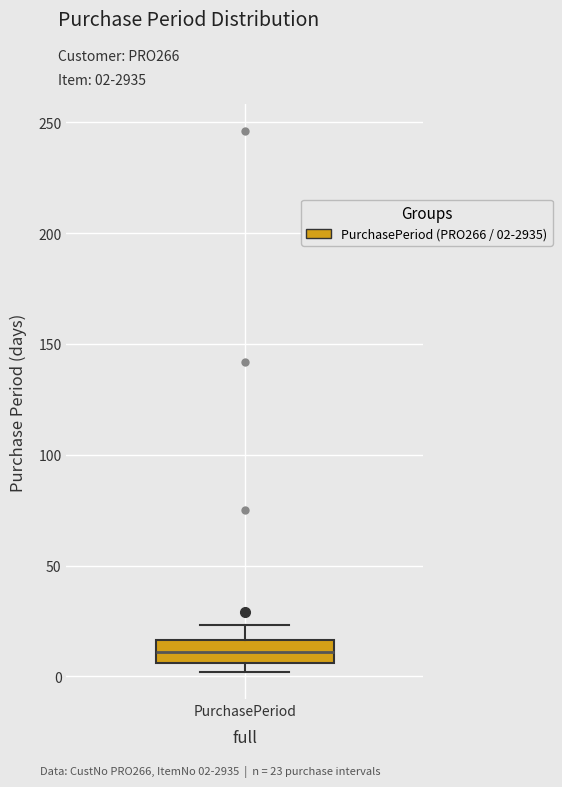

Read this box plot against the y-axis: the position of the median line, the range covered by the box, and the ends of both whiskers. The values are not printed on the chart, so give them approximately, as read against the axis.

median 10, box 5 to 15, whiskers 0 to 25